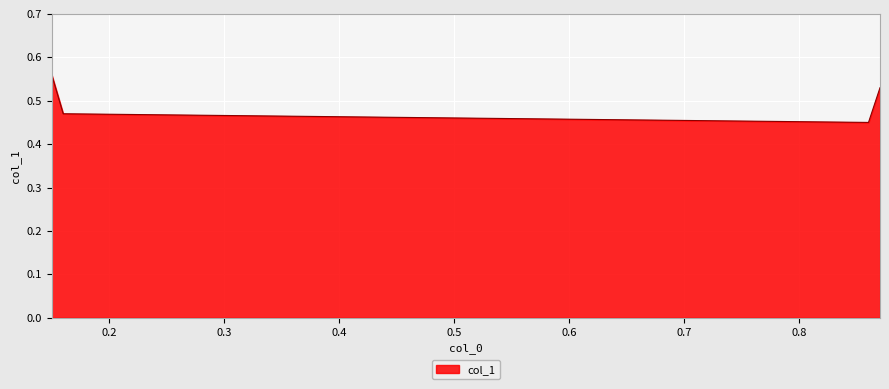

True or false: there are more than 1 points higher than both neighbors.

False